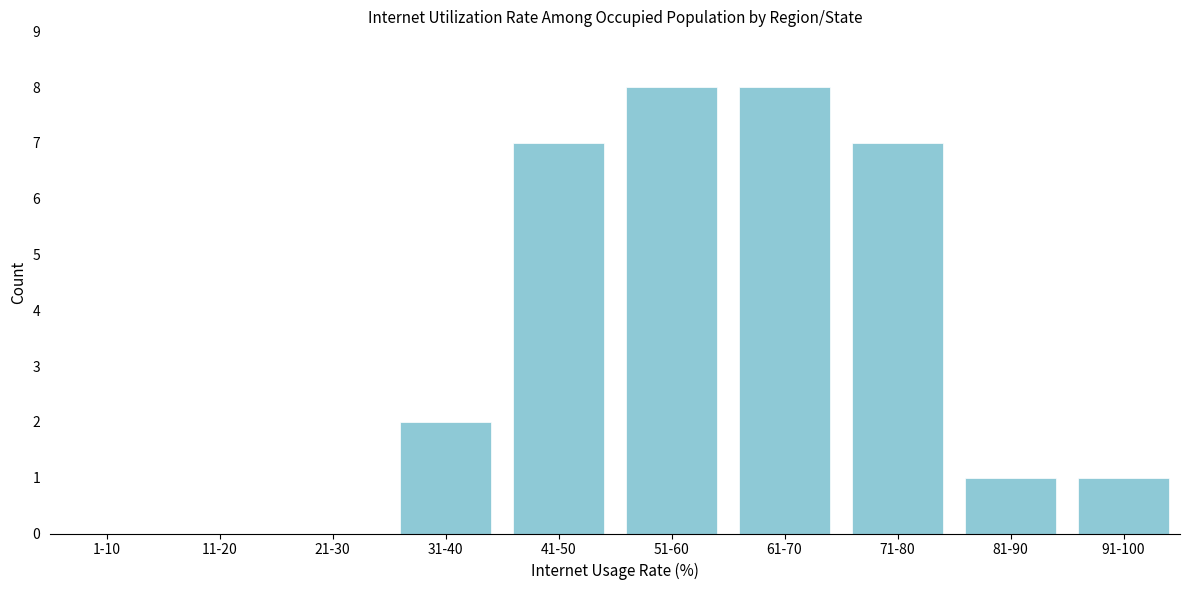

Reading left to right, transcribe all the data shown in this chart.

1-10=0	11-20=0	21-30=0	31-40=2	41-50=7	51-60=8	61-70=8	71-80=7	81-90=1	91-100=1